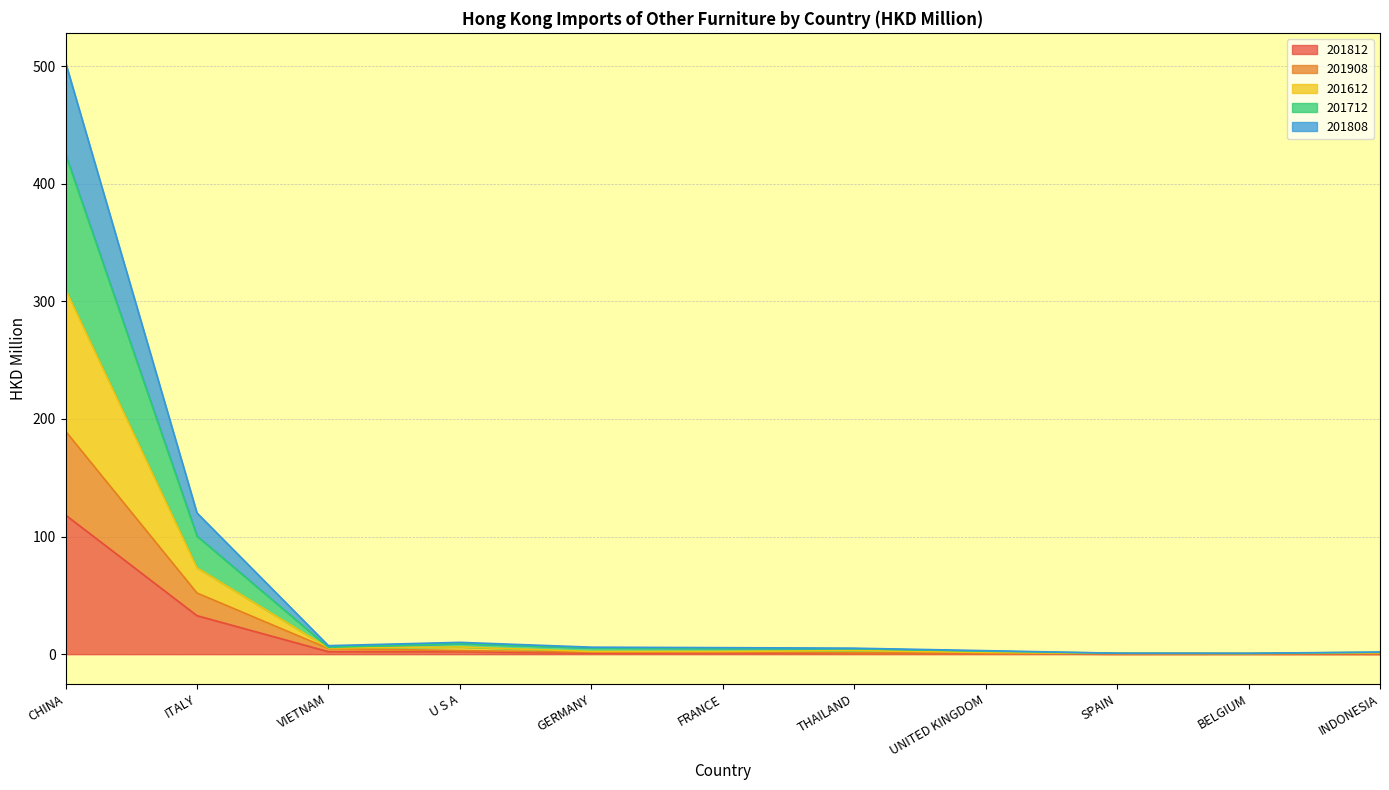

True or false: 201612 and 201812 intersect in this chart.

False